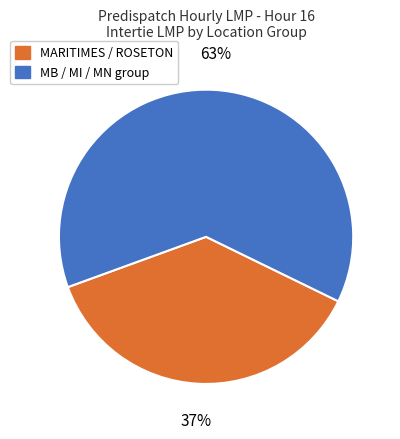

Count the number of slices in the pie.

2